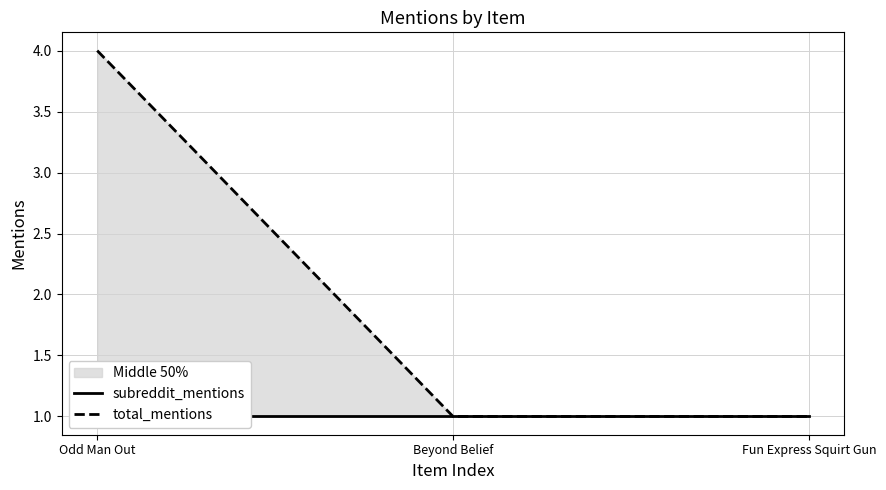

What is the value of the subreddit_mentions point at the 2nd from the left?

1